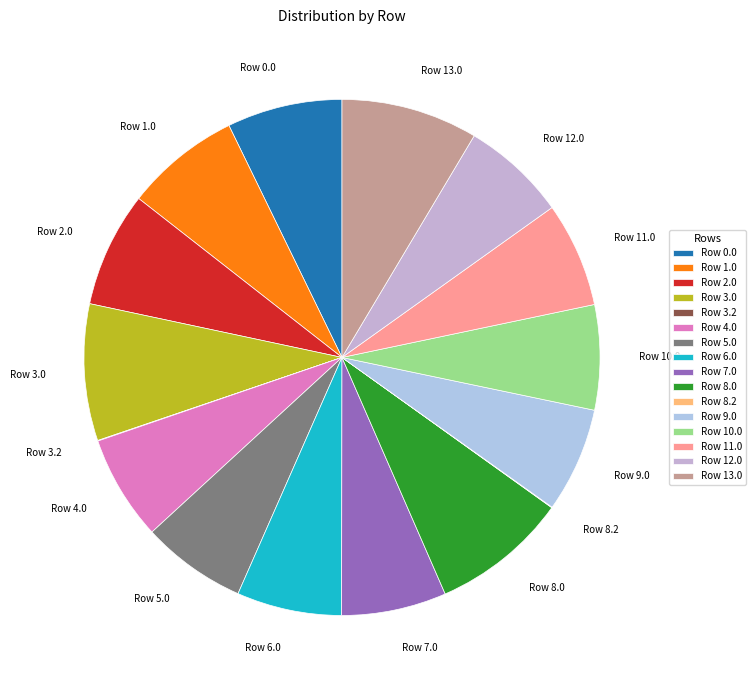

True or false: Row 1.0 accounts for 7% of the total.

True